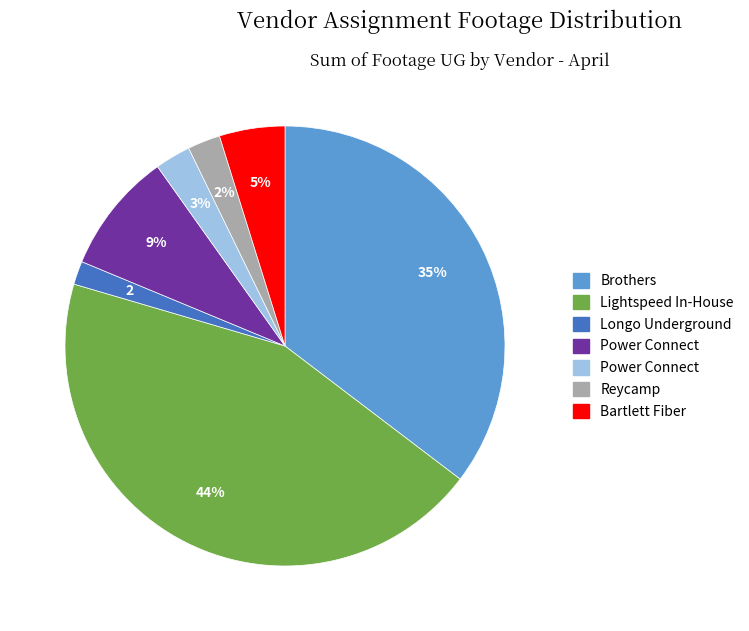

To the nearest percent, what is the average slice percentage?

14%